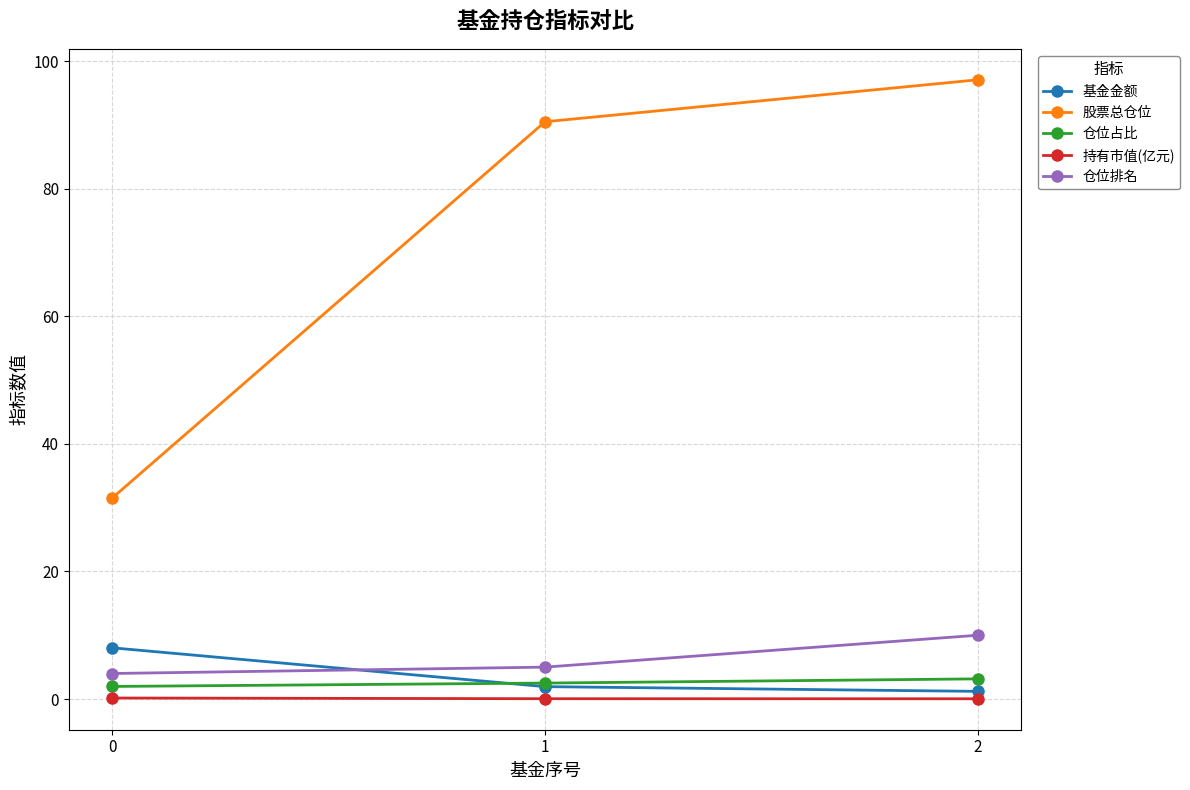

What is the difference between the maximum and minimum values in the 持有市值(亿元) series?

0.1